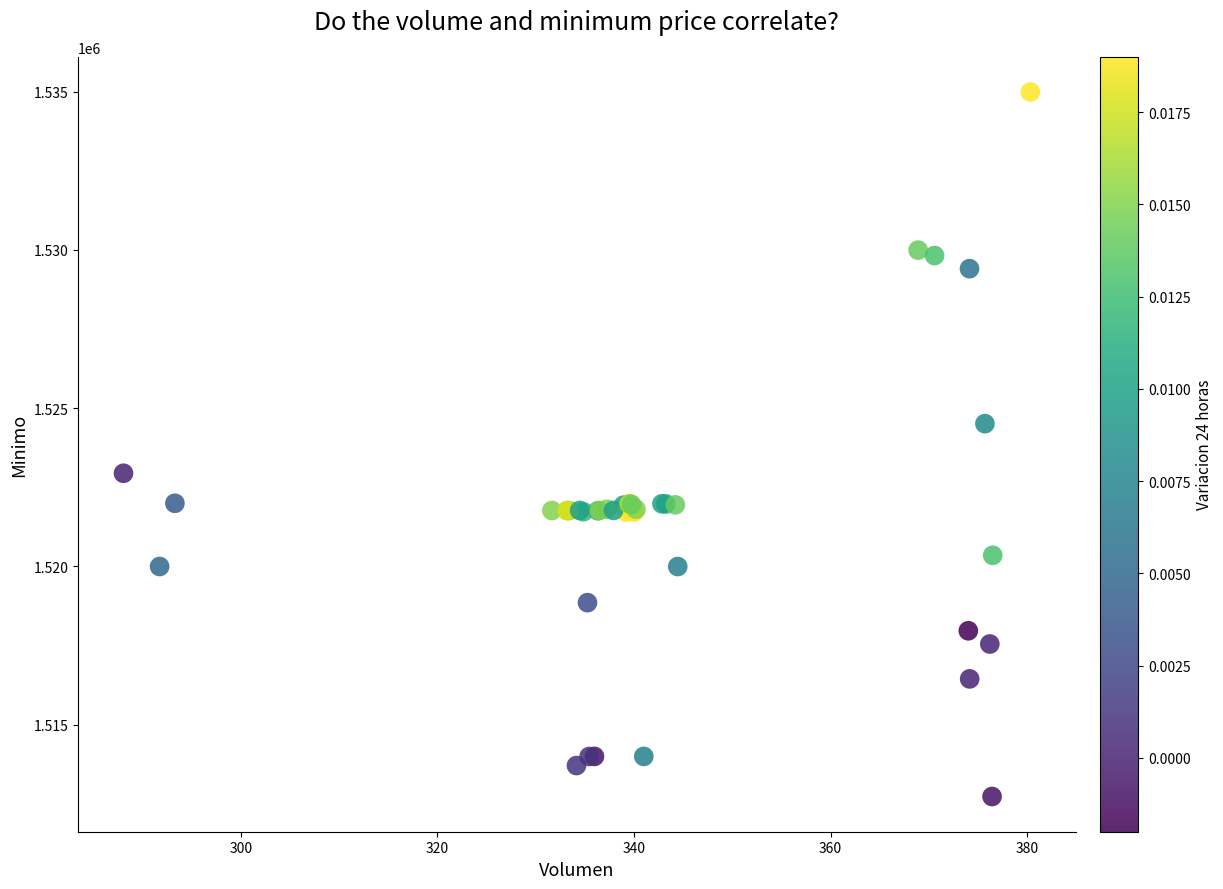

What Y value in the scatter plot is closest to 1523862?

1524513